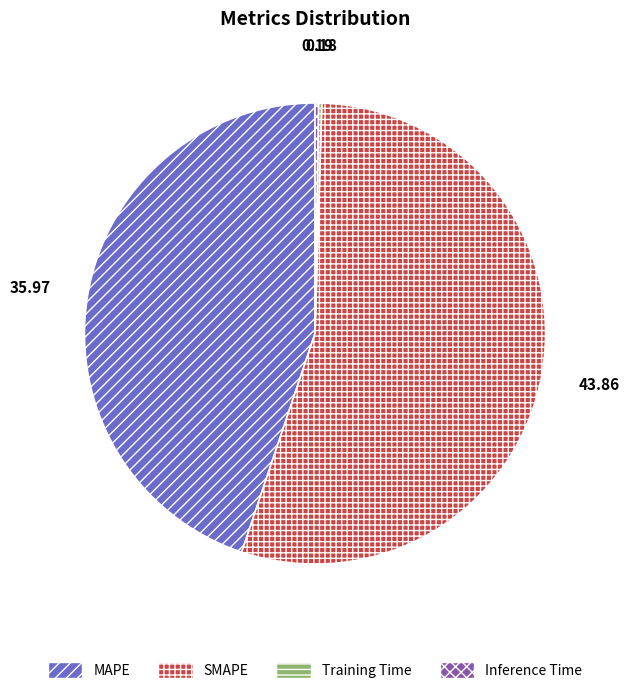

Which slice is the largest?

SMAPE